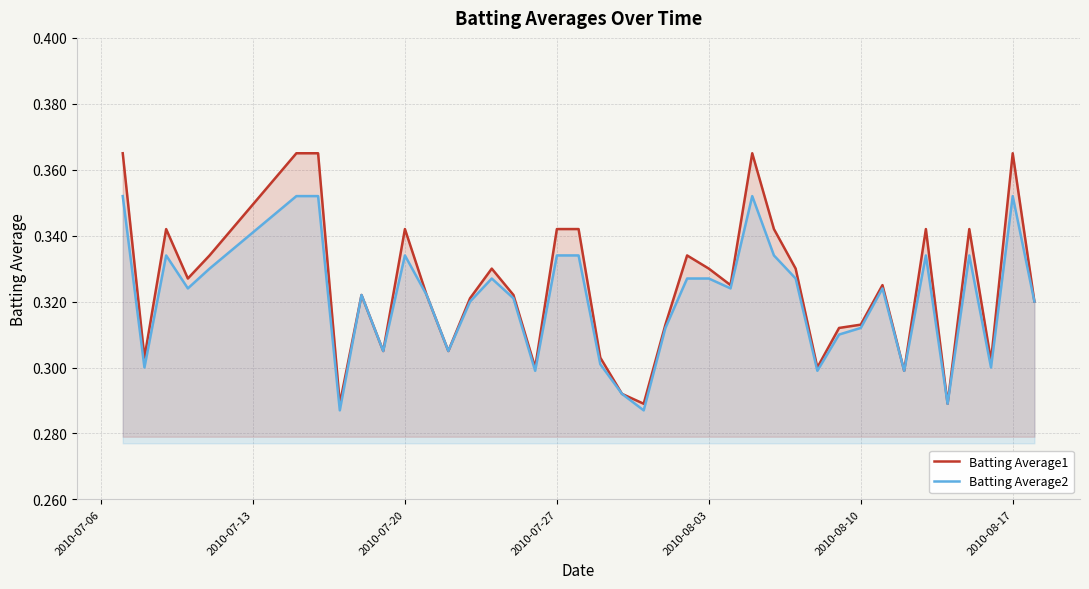

Which series has the largest range (max minus min)?

Batting Average1